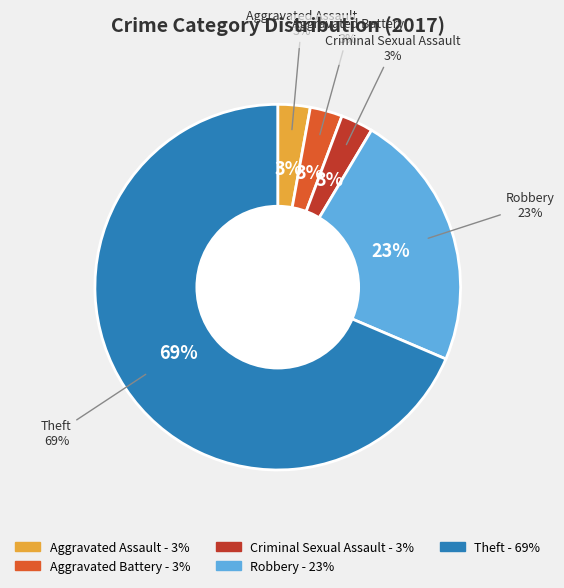

To the nearest percent, what is the average slice percentage?

20%